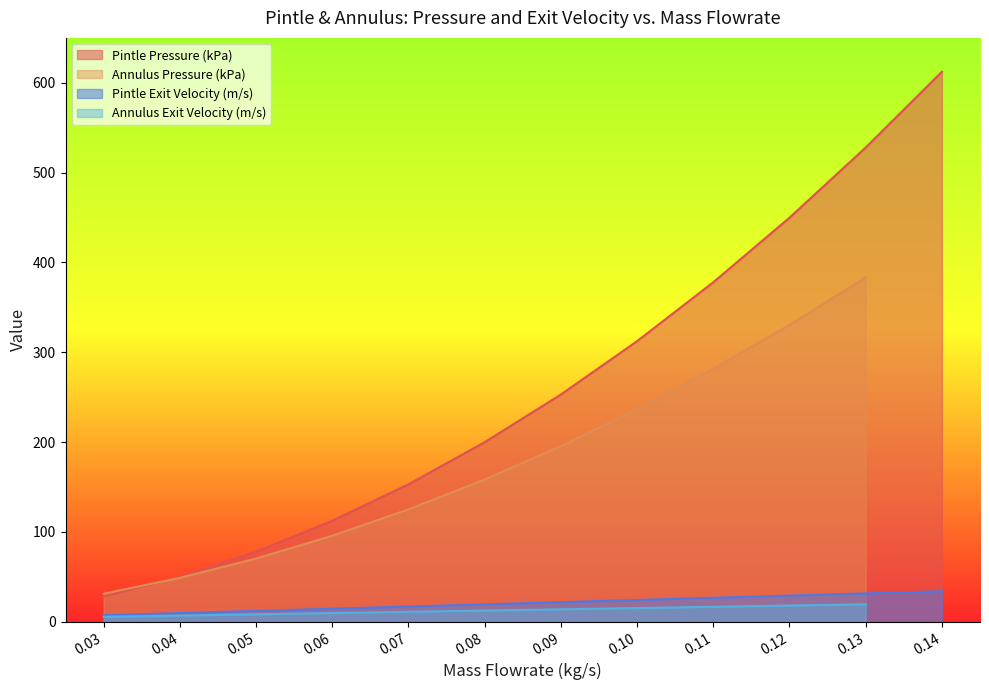

Read the Pintle Pressure (kPa) value at 0.03.

28.1